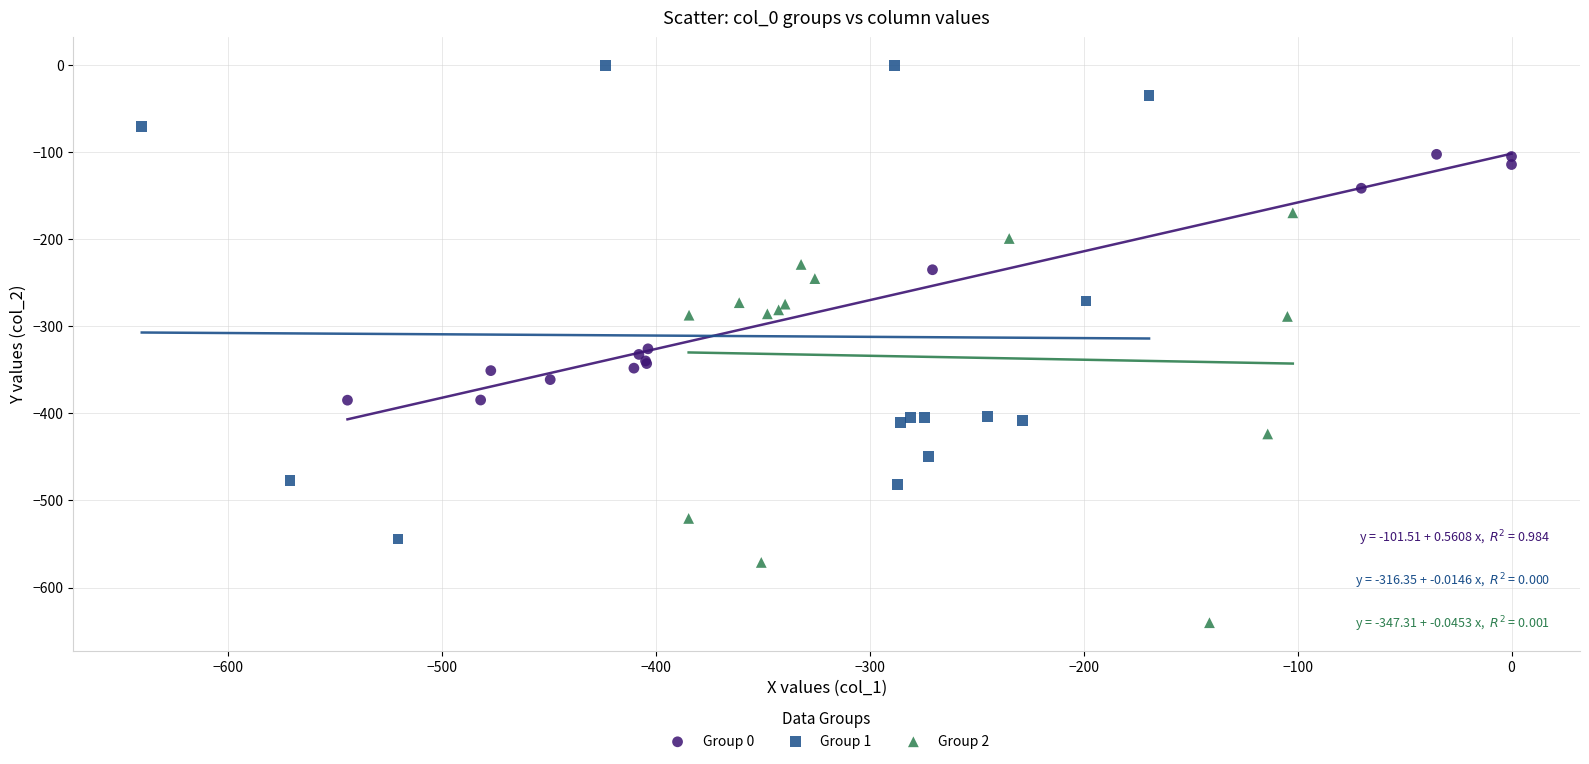

Which series has the widest spread of Y values?

Group 1